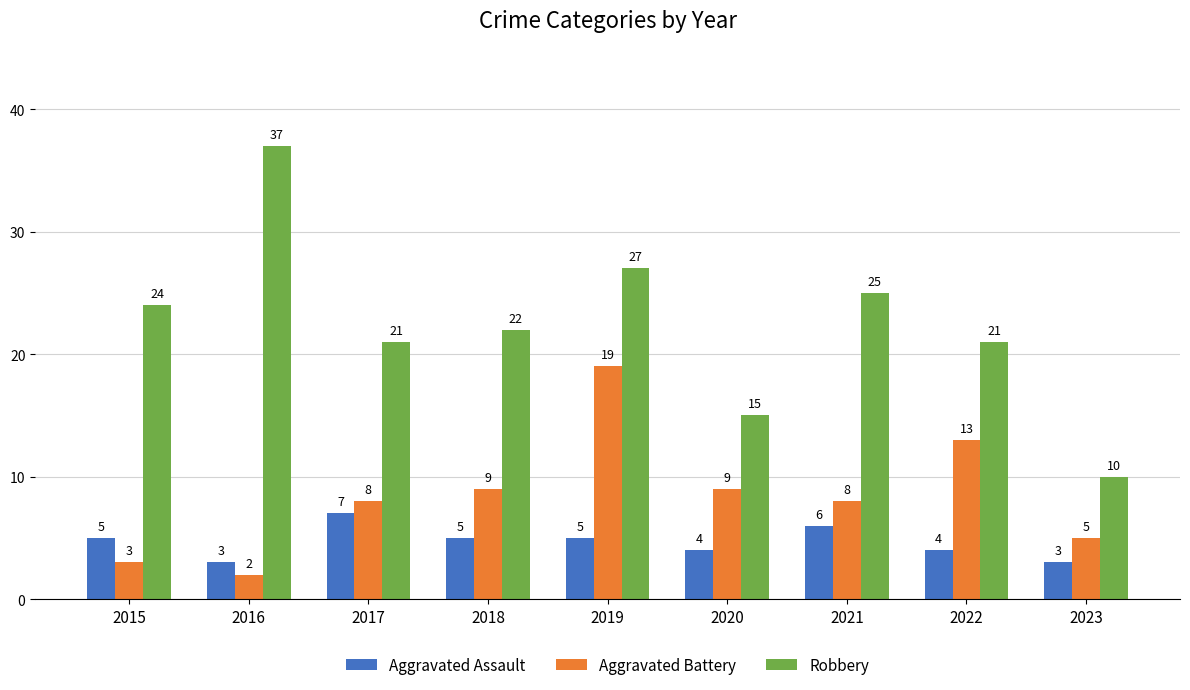

What is the total value across all series at 2023?

18